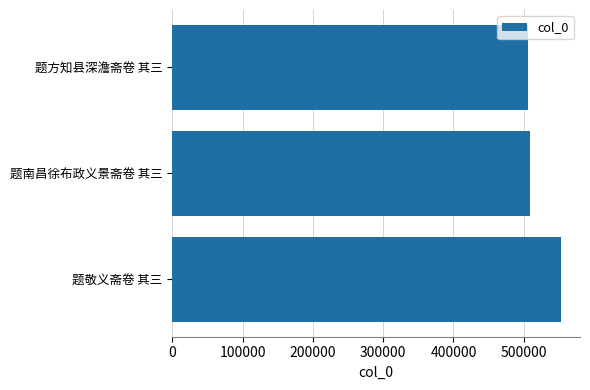

Reading bottom to top, what are all the values shown in this chart?

552505	509556	506487